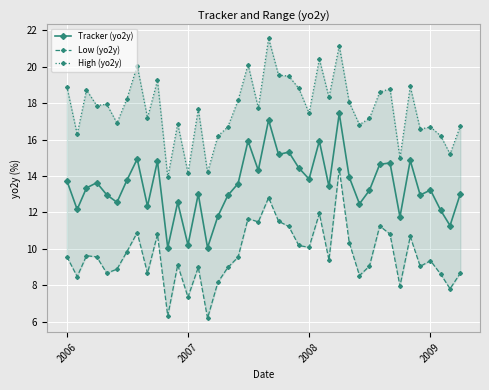

What is the highest value of the Tracker (yo2y) series?

17.4